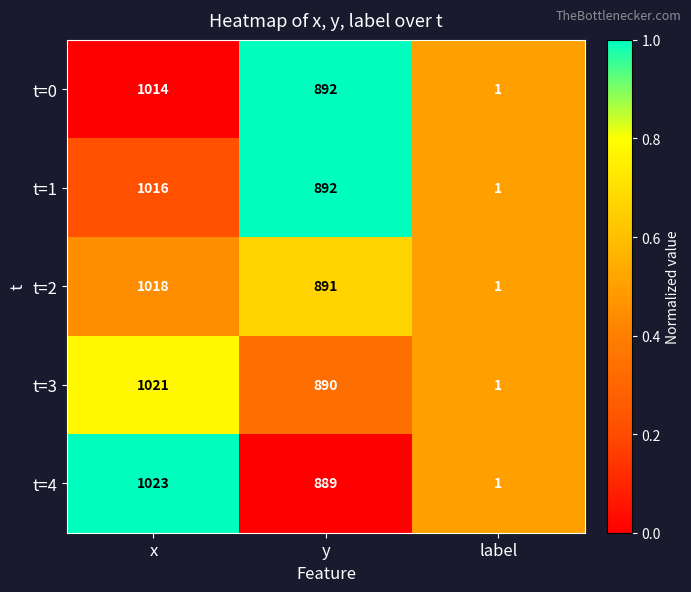

Which label corresponds to the smallest value in the chart?

label